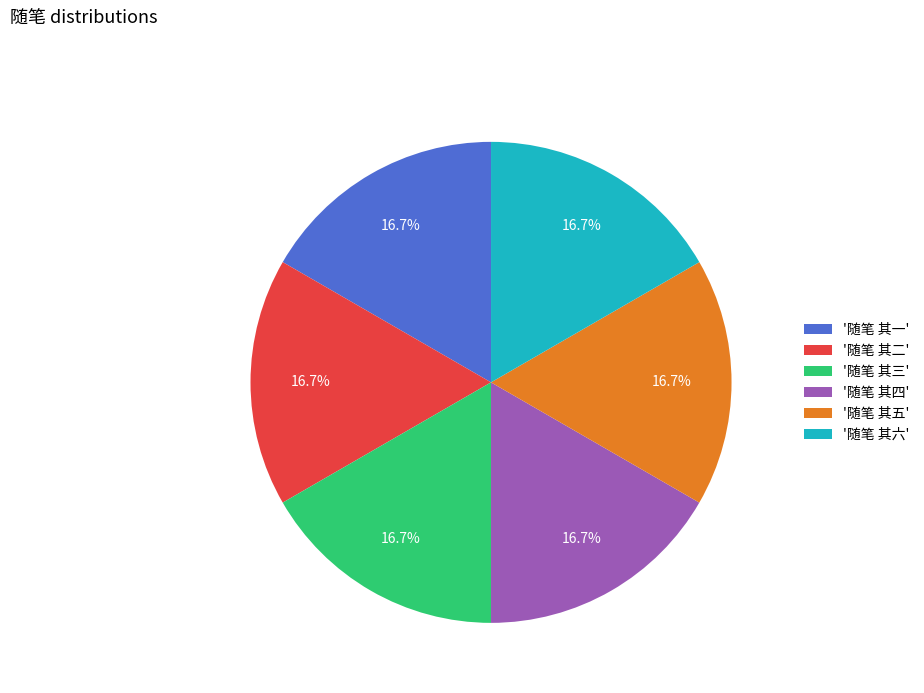

What is the ratio of the value at '随笔 其六' to the value at '随笔 其三'?

1.0